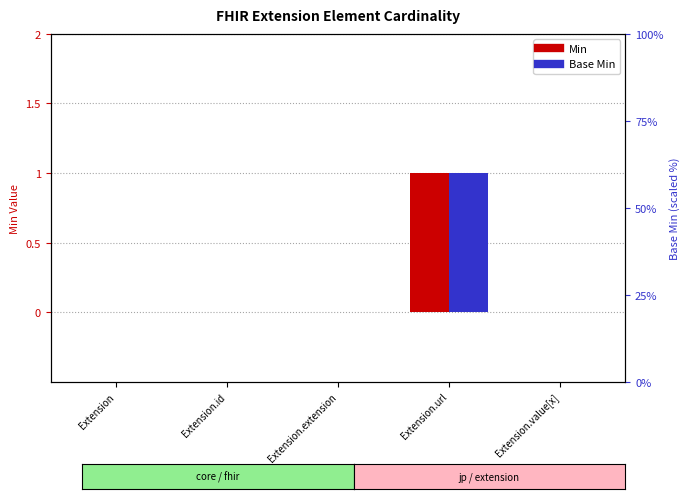

What are all the series names shown in the legend?

Min, Base Min